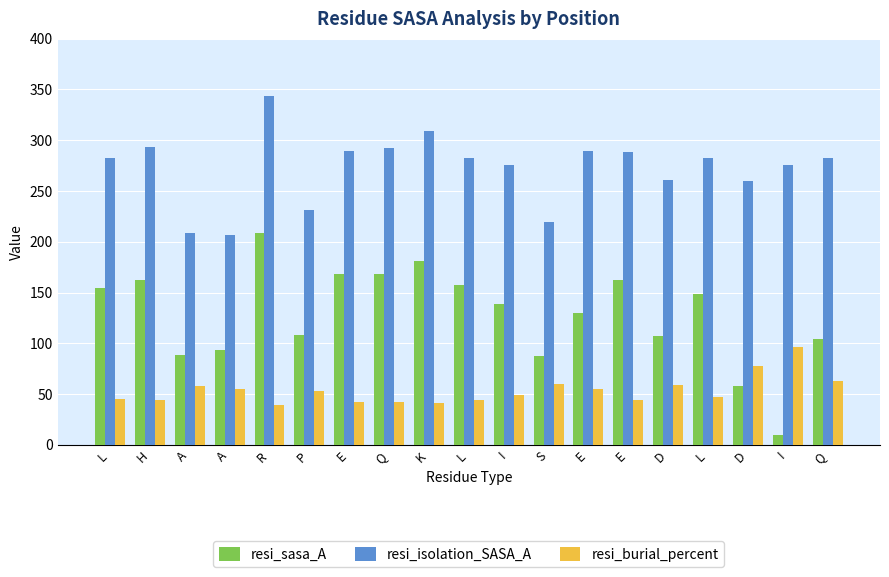

What is the difference between the highest and lowest values at I?

225.8